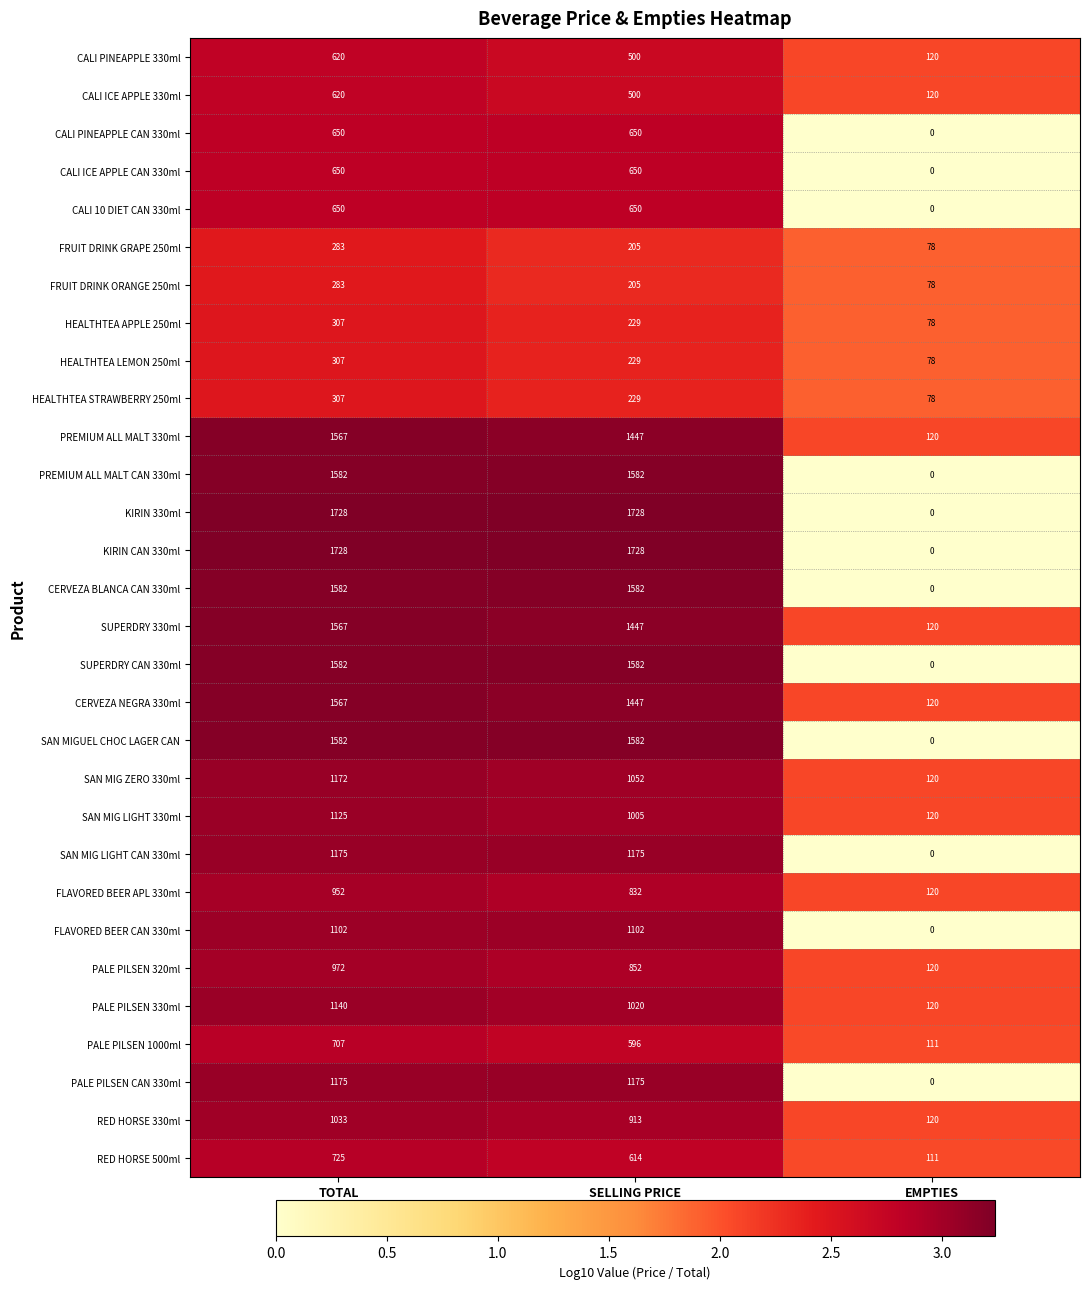

What is the greatest value displayed?

1728